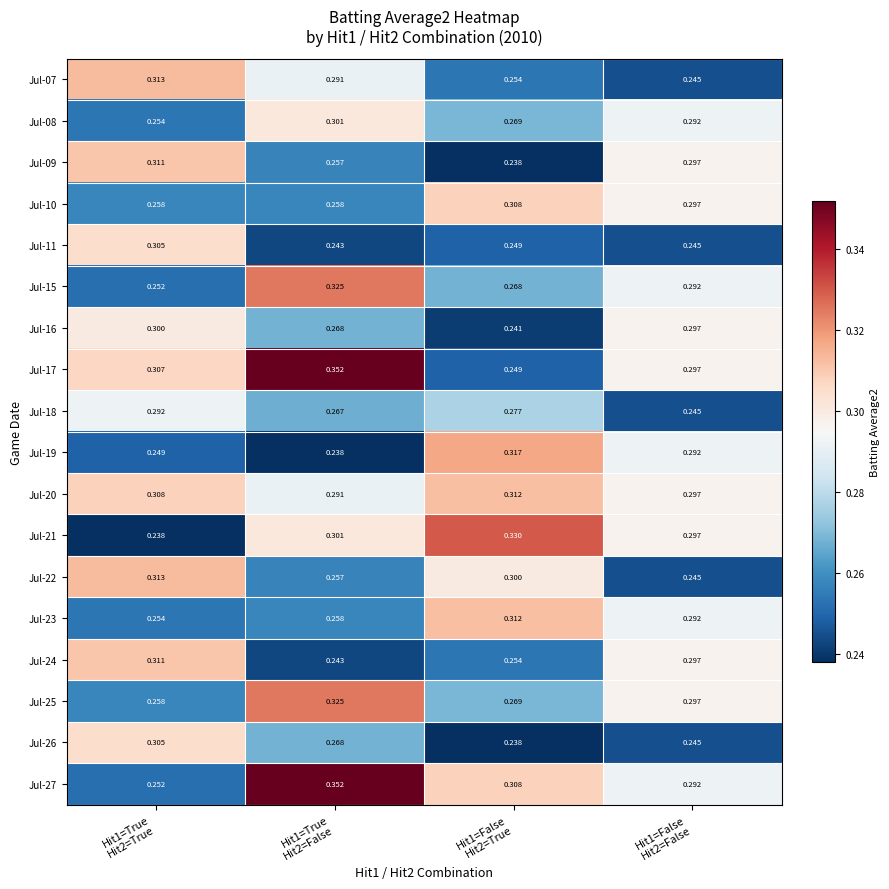

Which category has the lowest value across all series?

Hit1=False
Hit2=True